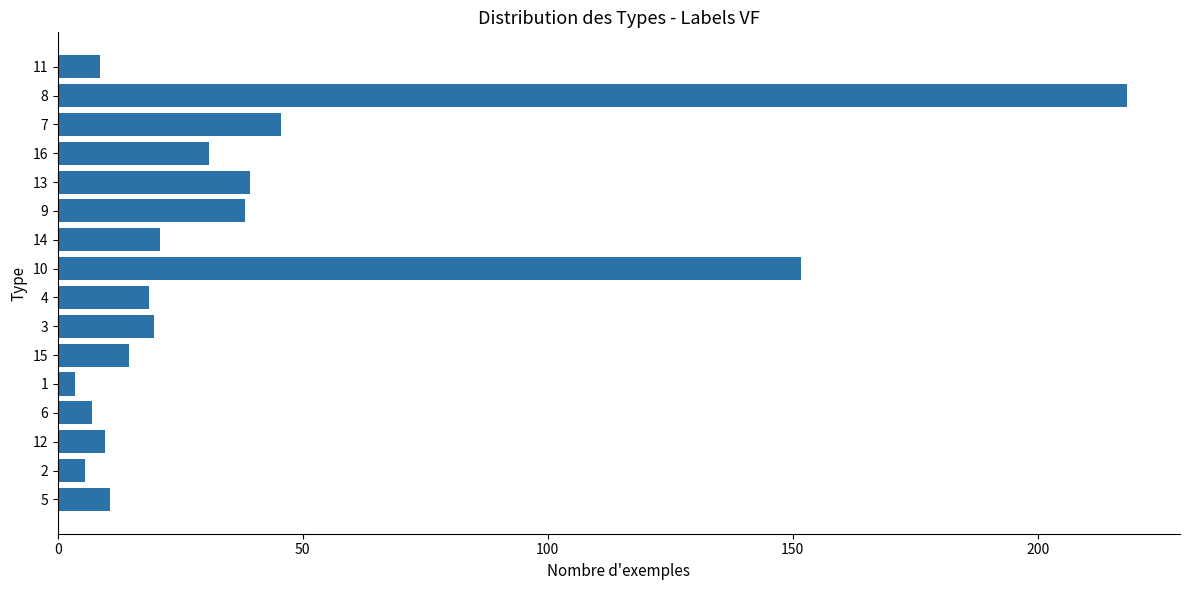

What is the average value?

40.1